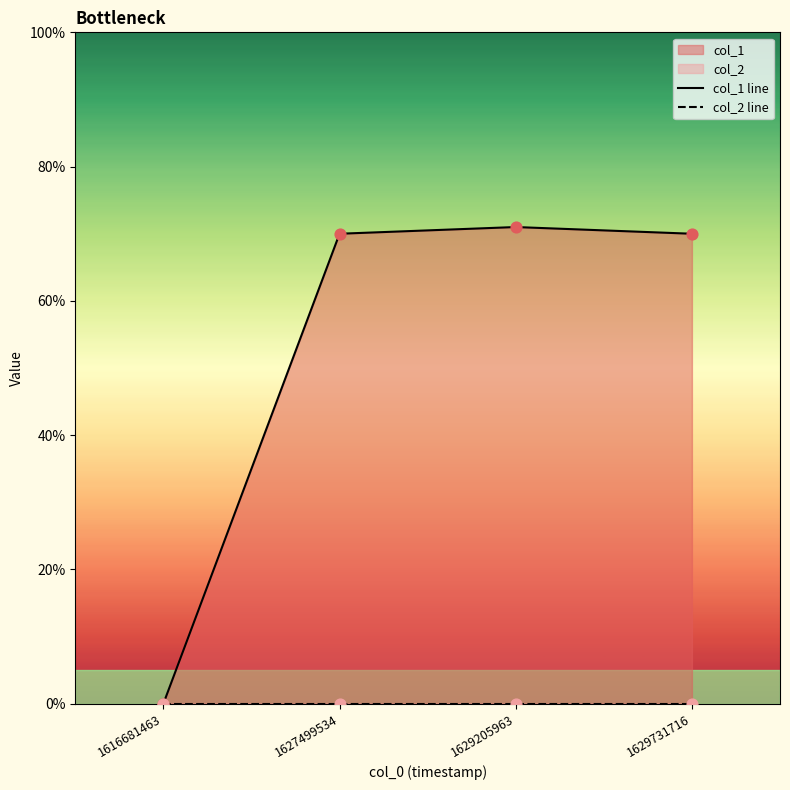

What is the total value across all series at 1629731716?

70